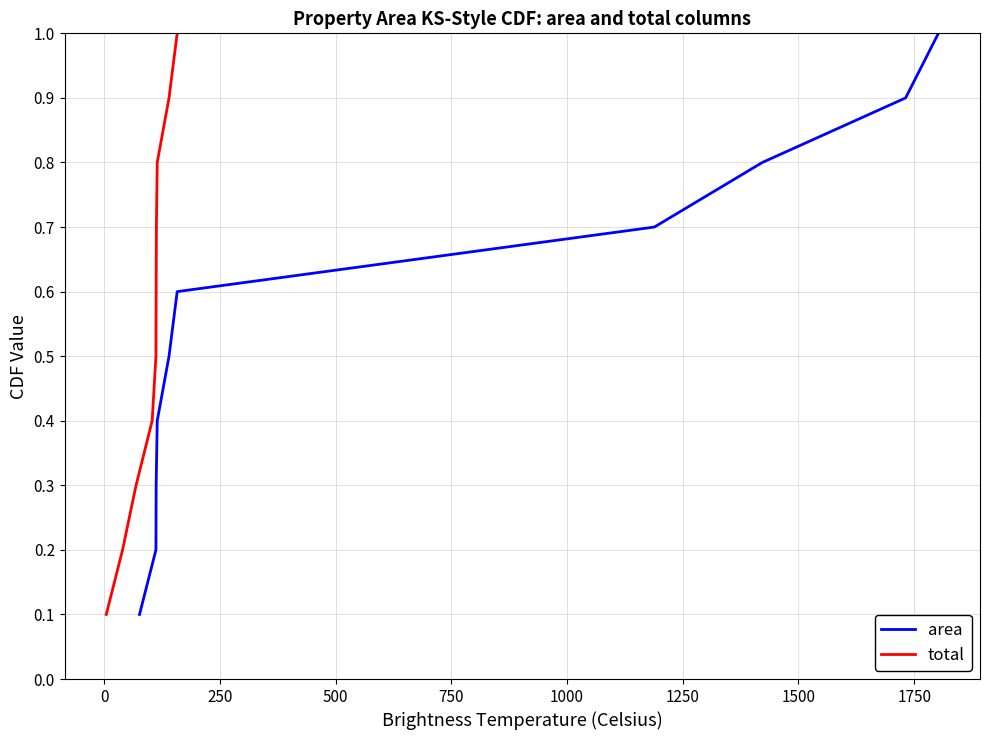

Is it true that area equals 0.8 at 1500?

True